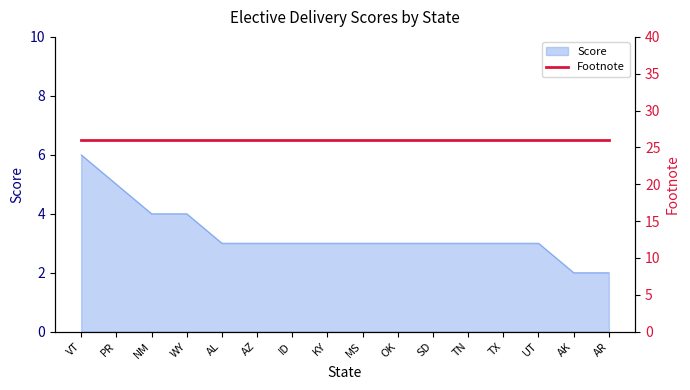

What is the average value?

3